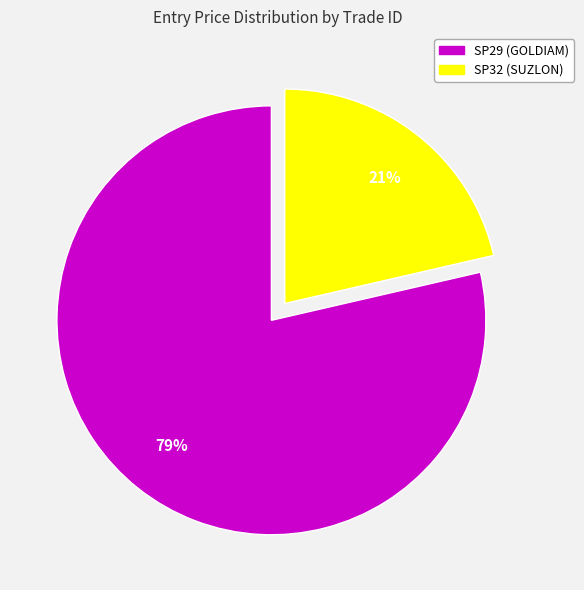

Count the number of slices in the pie.

2